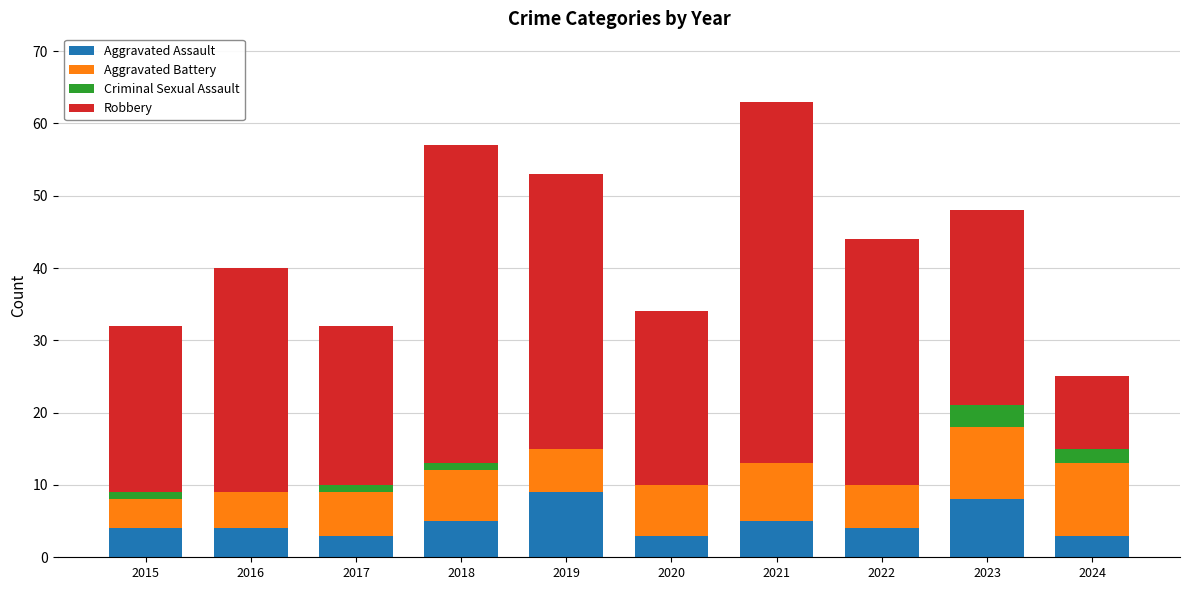

True or false: Aggravated Assault has a value of 8 at 2021.

False